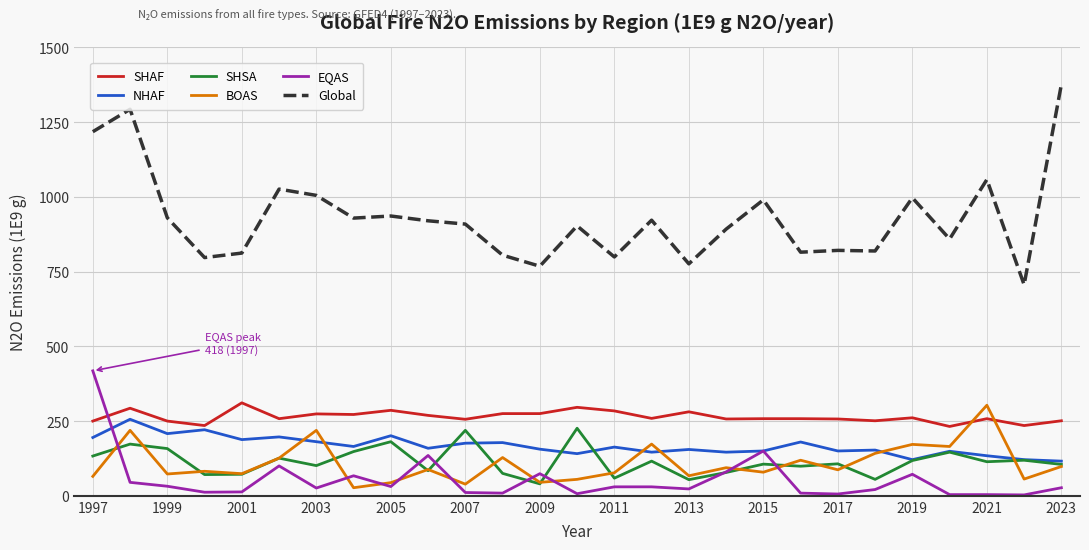

Which series has the largest total across all categories?

Global